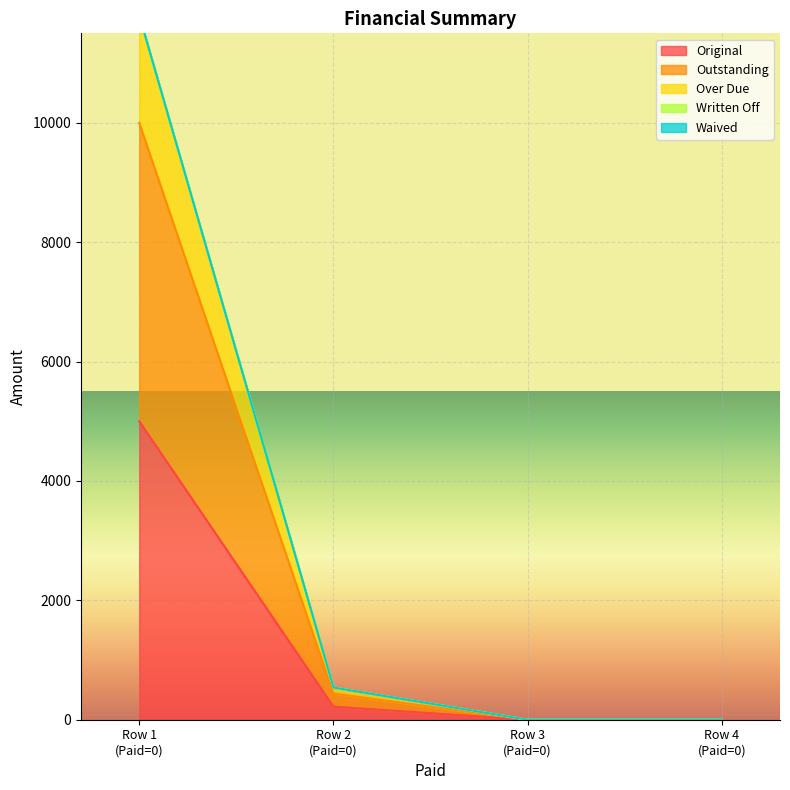

True or false: Original has more than 1 interior local peaks.

False